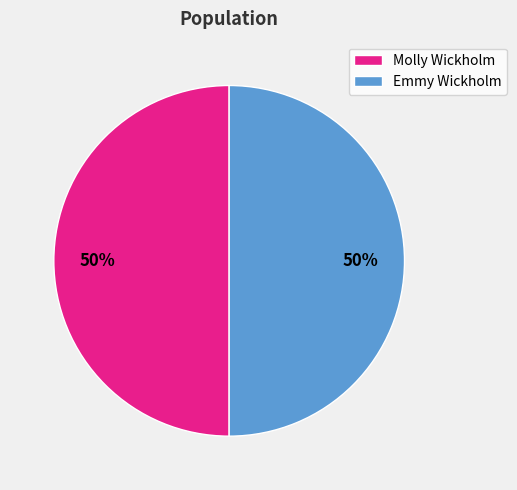

Is the sum of Molly Wickholm and Emmy Wickholm greater than half?

Yes